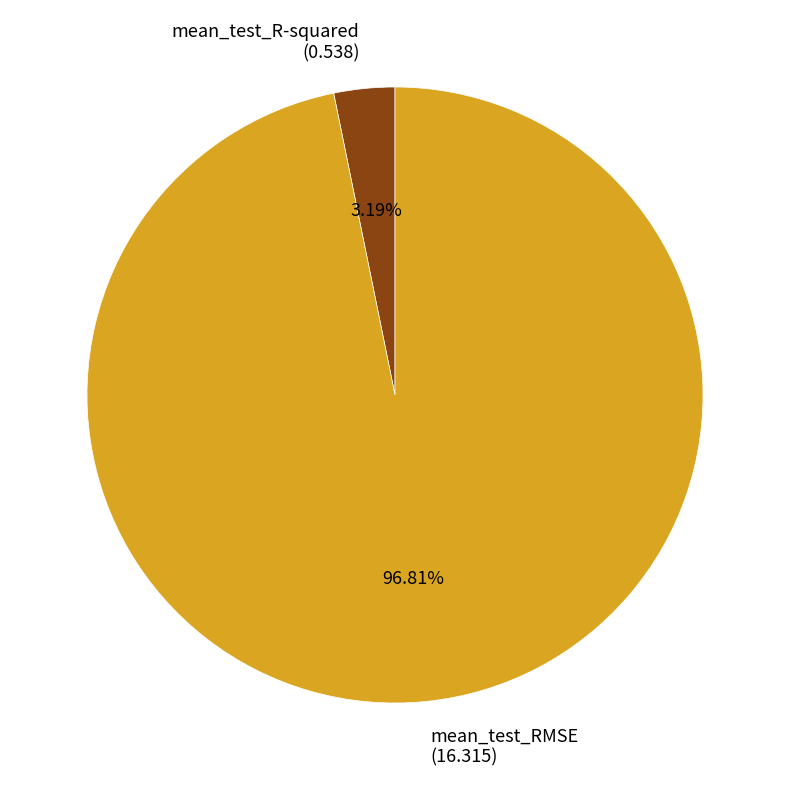

True or false: mean_test_R-squared accounts for 3% of the total.

True